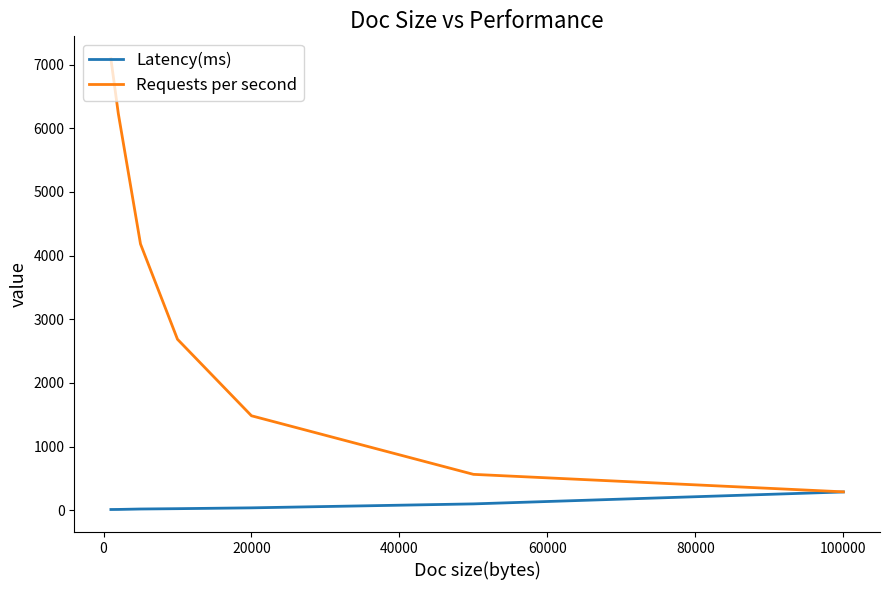

How many categories are shown in the chart?

7